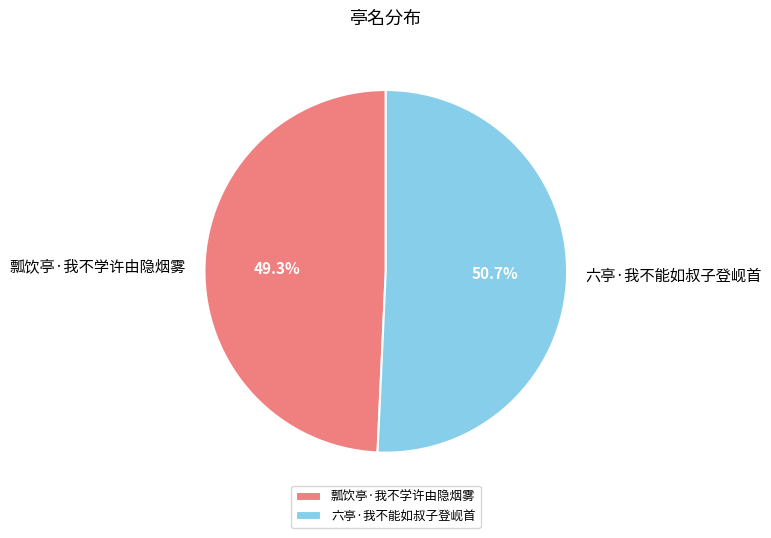

What percentage is the 瓢饮亭·我不学许由隐烟雾 slice, to the nearest percent?

49%